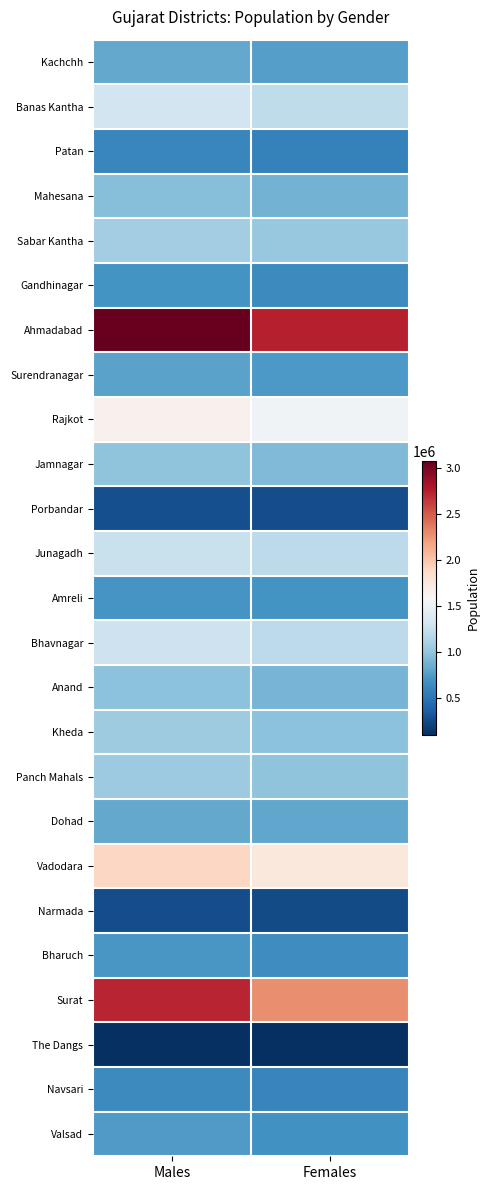

Reading left to right, list all the values displayed in this chart.

Kachchh: Males=815152	Females=768073
Banas Kantha: Males=1297404	Females=1206840
Patan: Males=612100	Females=570609
Mahesana: Males=953842	Females=884050
Sabar Kantha: Males=1069554	Females=1012977
Gandhinagar: Males=697999	Females=636456
Ahmadabad: Males=3074556	Females=2741963
Surendranagar: Males=787650	Females=727498
Rajkot: Males=1642018	Females=1527863
Jamnagar: Males=981320	Females=922958
Porbandar: Males=275821	Females=261014
Junagadh: Males=1252350	Females=1195823
Amreli: Males=701593	Females=692325
Bhavnagar: Males=1274920	Females=1194710
Anand: Males=972000	Females=884872
Kheda: Males=1052823	Females=971393
Panch Mahals: Males=1044937	Females=980340
Dohad: Males=824208	Females=812225
Vadodara: Males=1897368	Females=1744434
Narmada: Males=263986	Females=250418
Bharuch: Males=713676	Females=656980
Surat: Males=2722539	Females=2272635
The Dangs: Males=93974	Females=92755
Navsari: Males=628988	Females=600475
Valsad: Males=734799	Females=675754